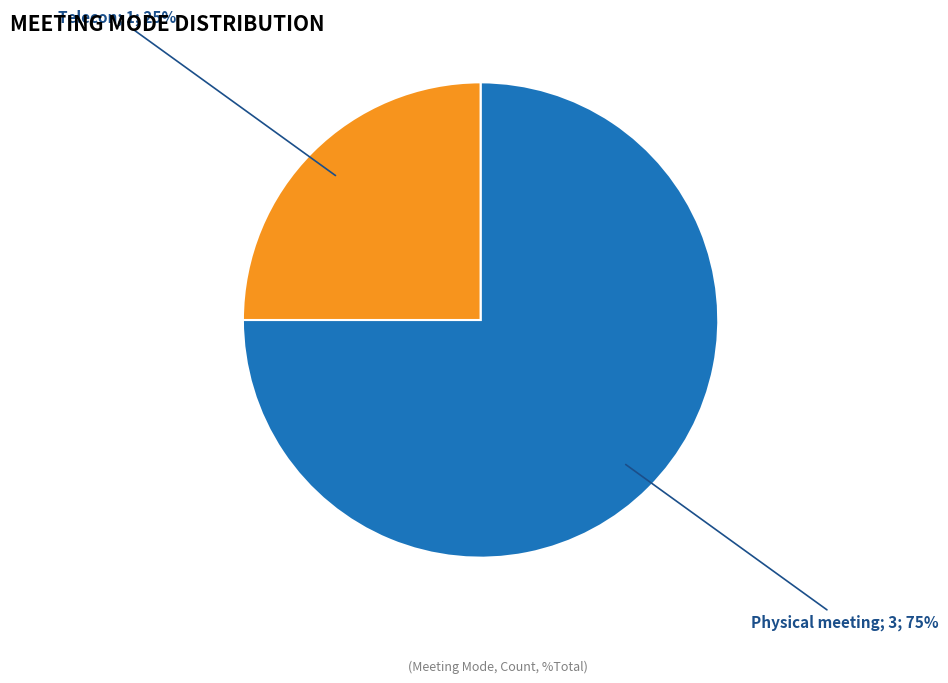

To the nearest percent, what is the average slice percentage?

50%